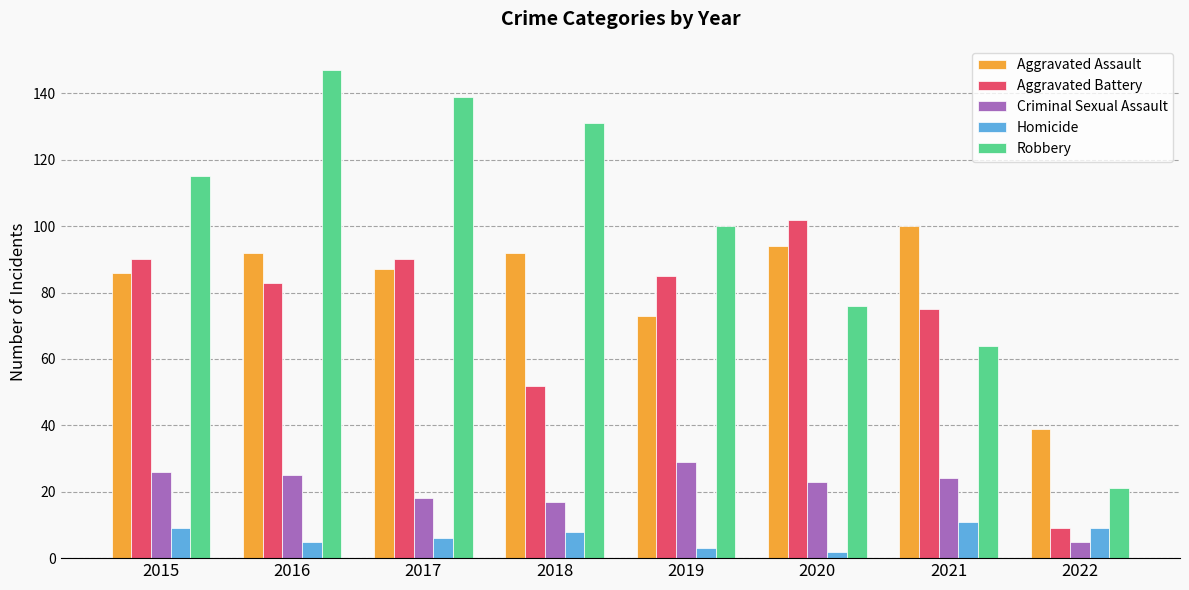

Read the Robbery value at 2015.

115